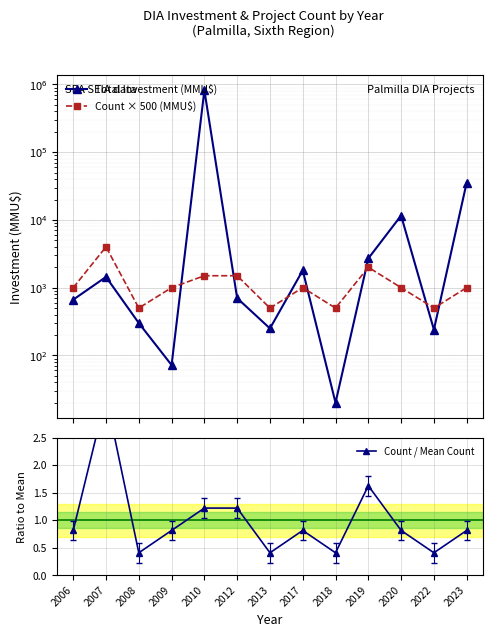

At which label is Count / Mean Count closest to 1?

2006